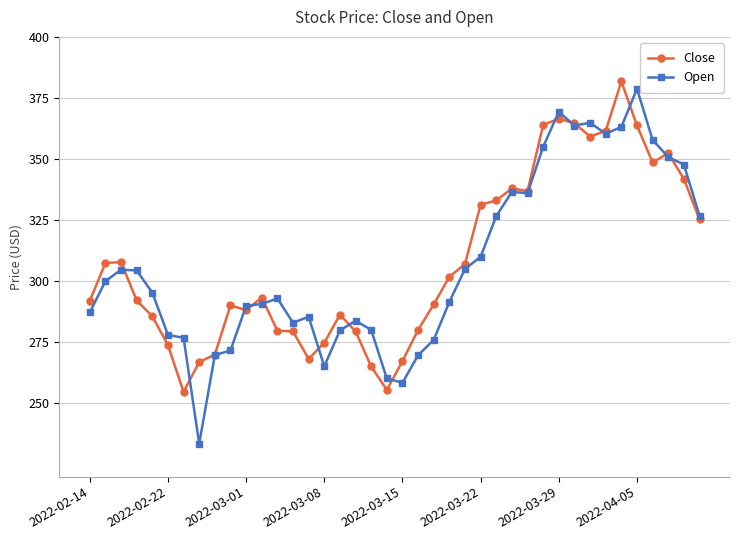

How many series are shown in this chart?

2